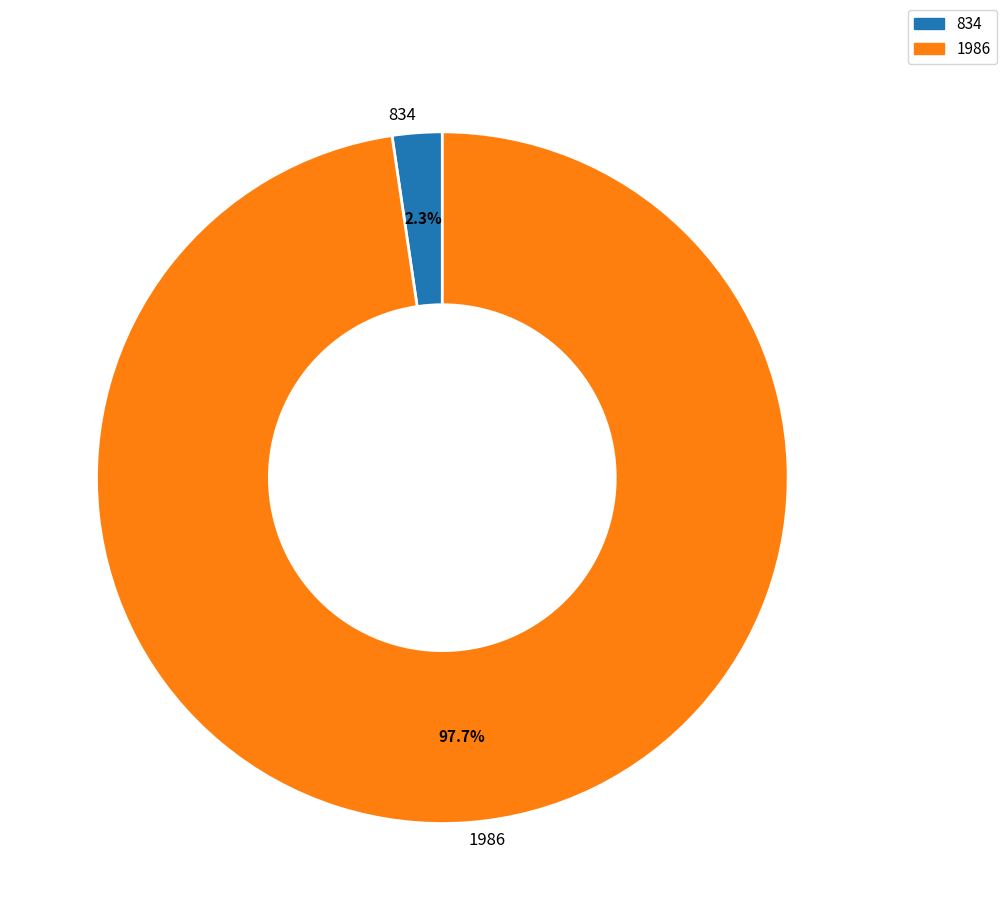

Rank the categories by value from lowest to highest.

834, 1986